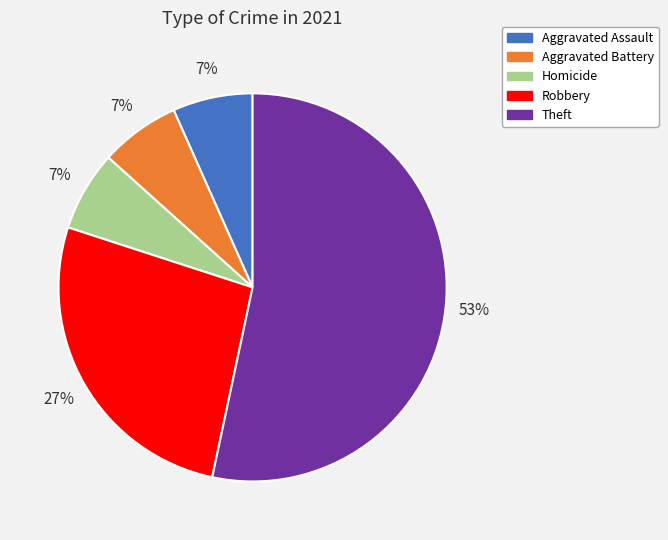

Does any single category account for the majority?

Yes